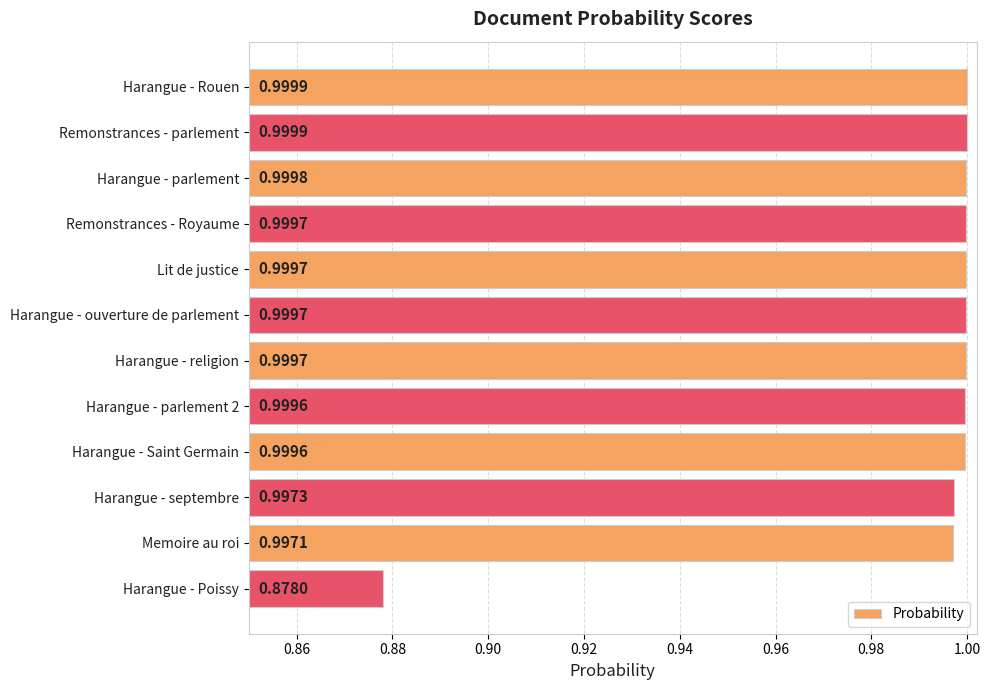

What is the label of the 1st bar from the bottom?

Harangue - Poissy